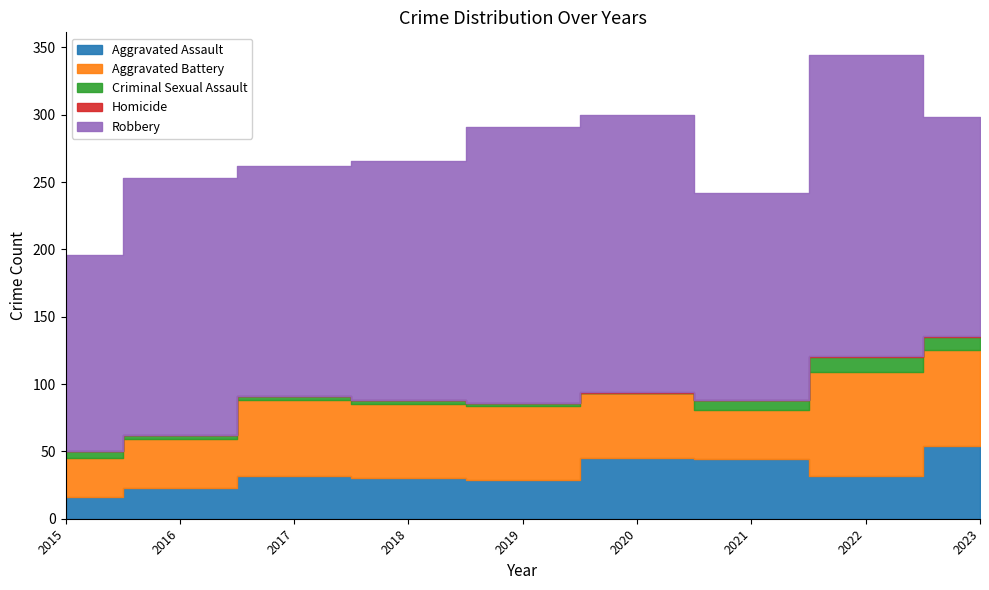

Is it true that Criminal Sexual Assault equals 7 at 2015?

False